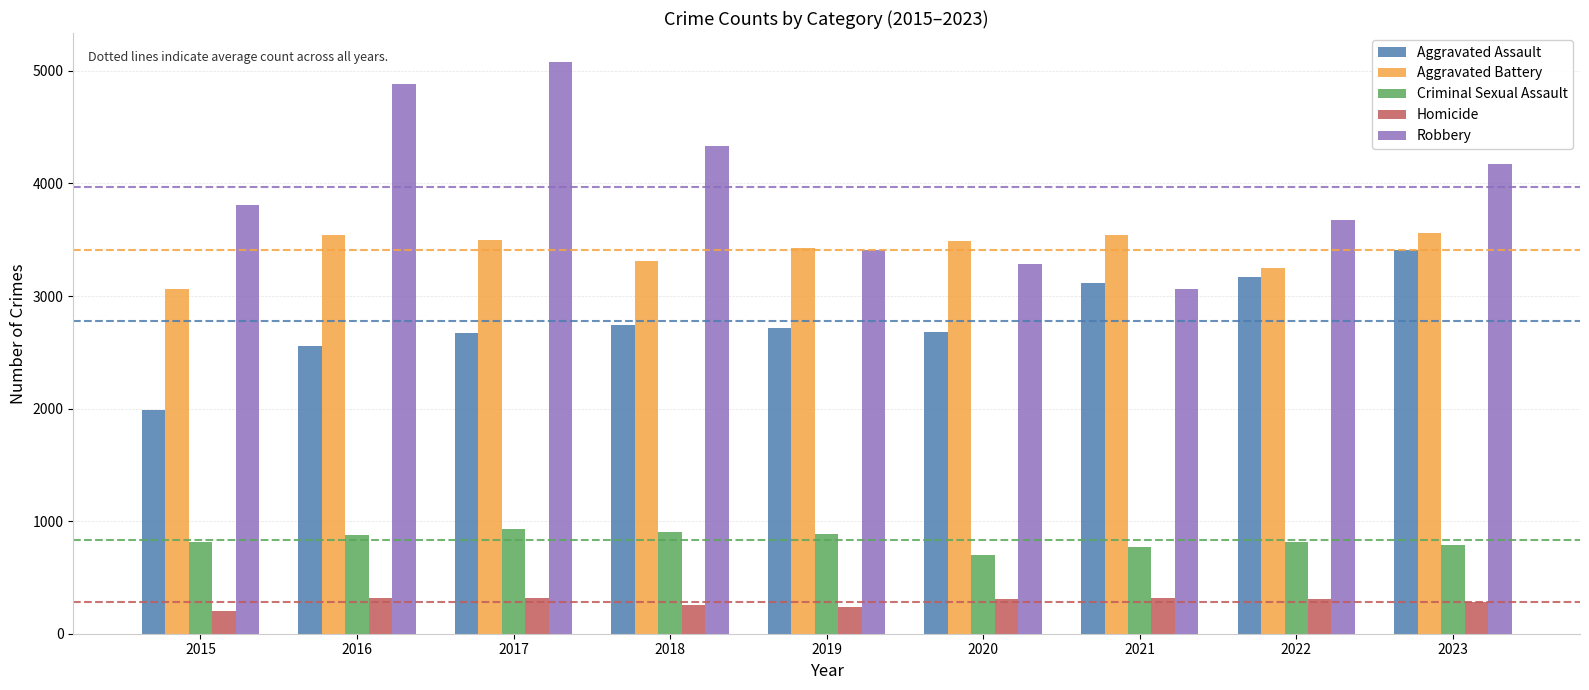

What is the average value of the Homicide series?

282